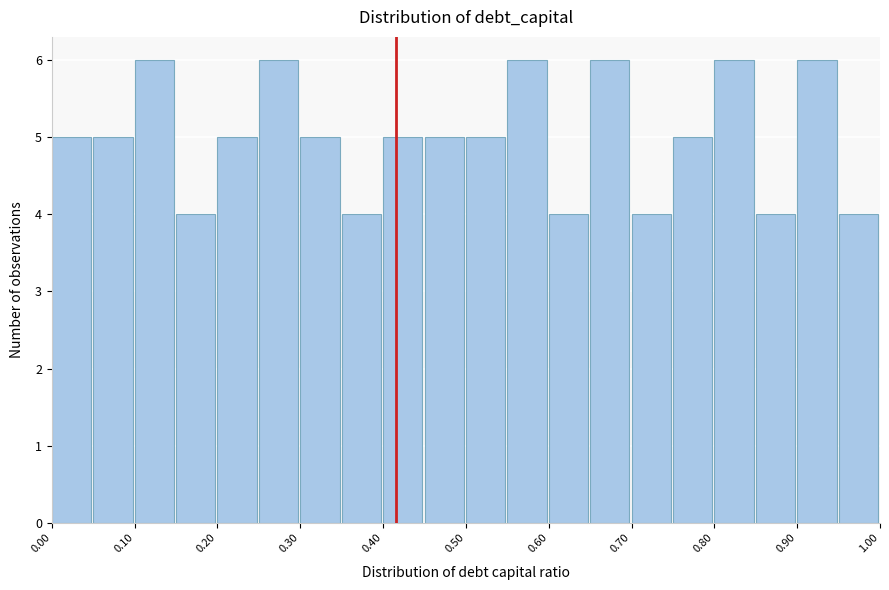

What is the height of the bar covering 0.00 to 0.05 on the x-axis? The values are not printed on the chart, so give them approximately, as read against the axis.

5